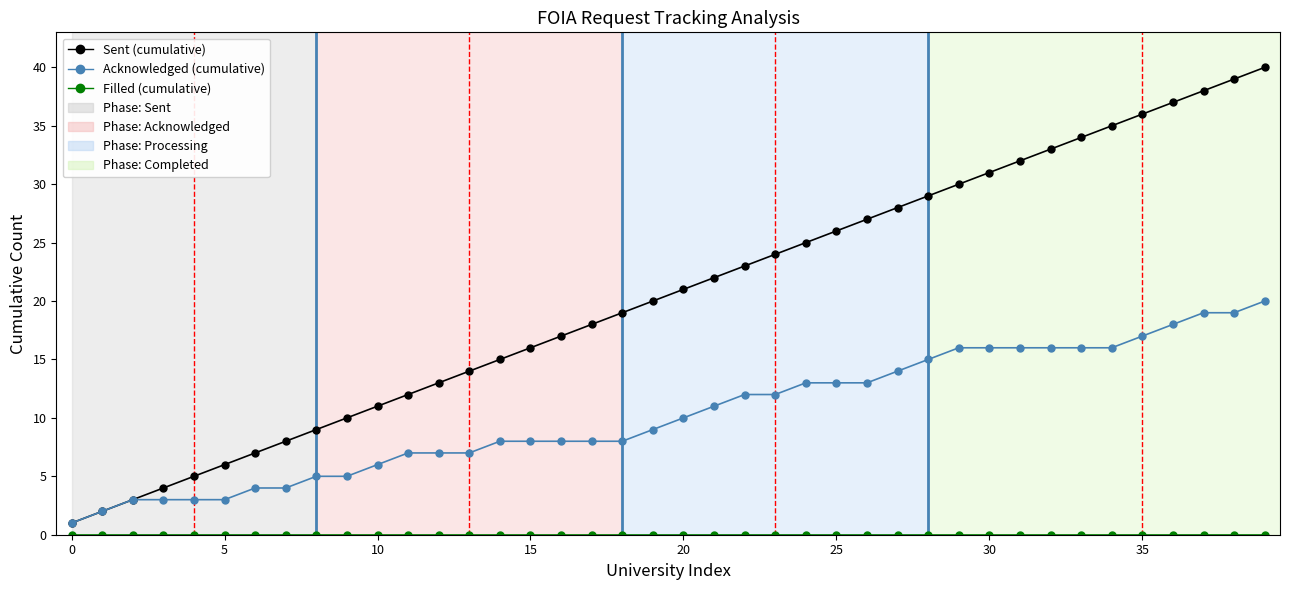

Which series has the largest total across all categories?

Sent (cumulative)